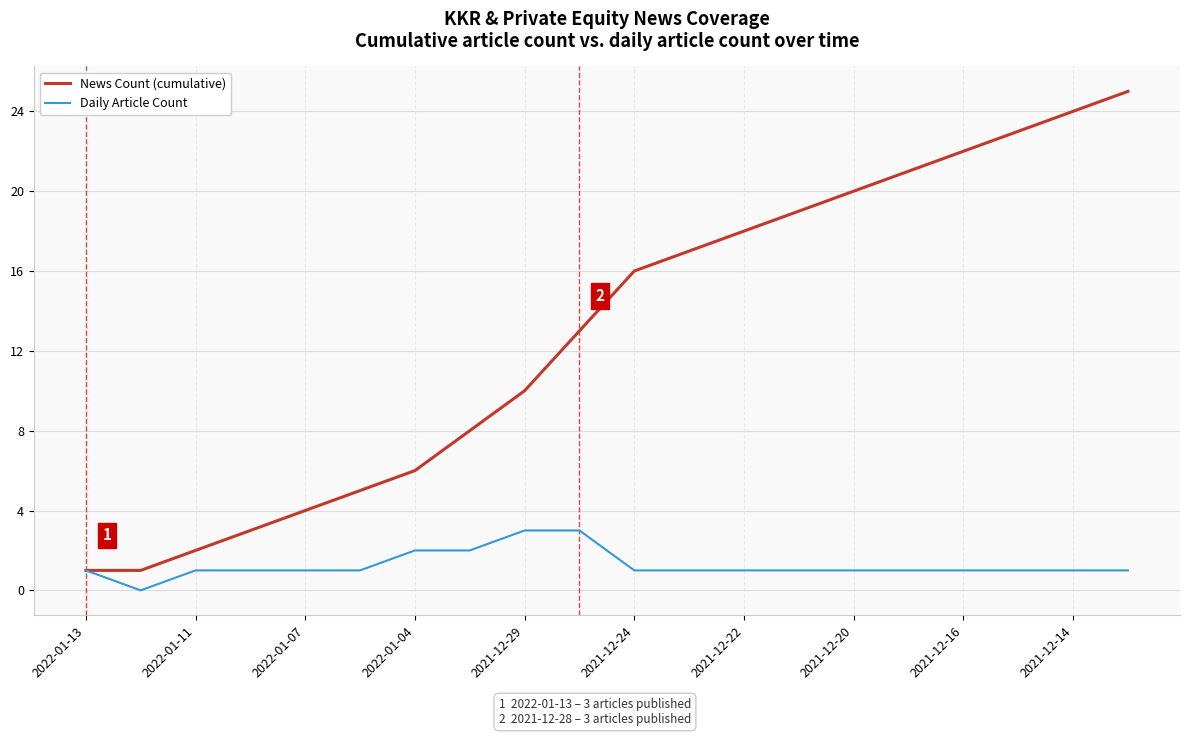

Reading left to right, what are all the values shown in this chart?

News Count (cumulative): 1	1	2	3	4	5	6	8	10	13	16	17	18	19	20	21	22	23	24	25
Daily Article Count: 1	0	1	1	1	1	2	2	3	3	1	1	1	1	1	1	1	1	1	1